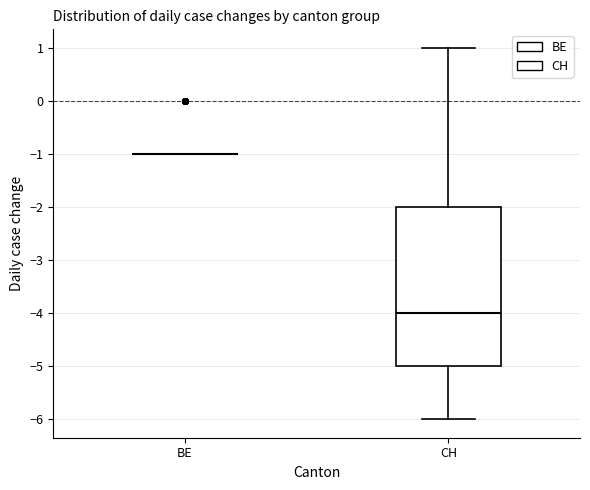

Reading left to right, transcribe this box plot: for each box, give where its median line is, the range the box spans, and where its two whiskers end, as read against the y-axis. The values are not printed on the chart, so give them approximately, as read against the axis.

BE: box collapsed to a line at -1, whiskers -1 to -1
CH: median -4, box -5 to -2, whiskers -6 to 1